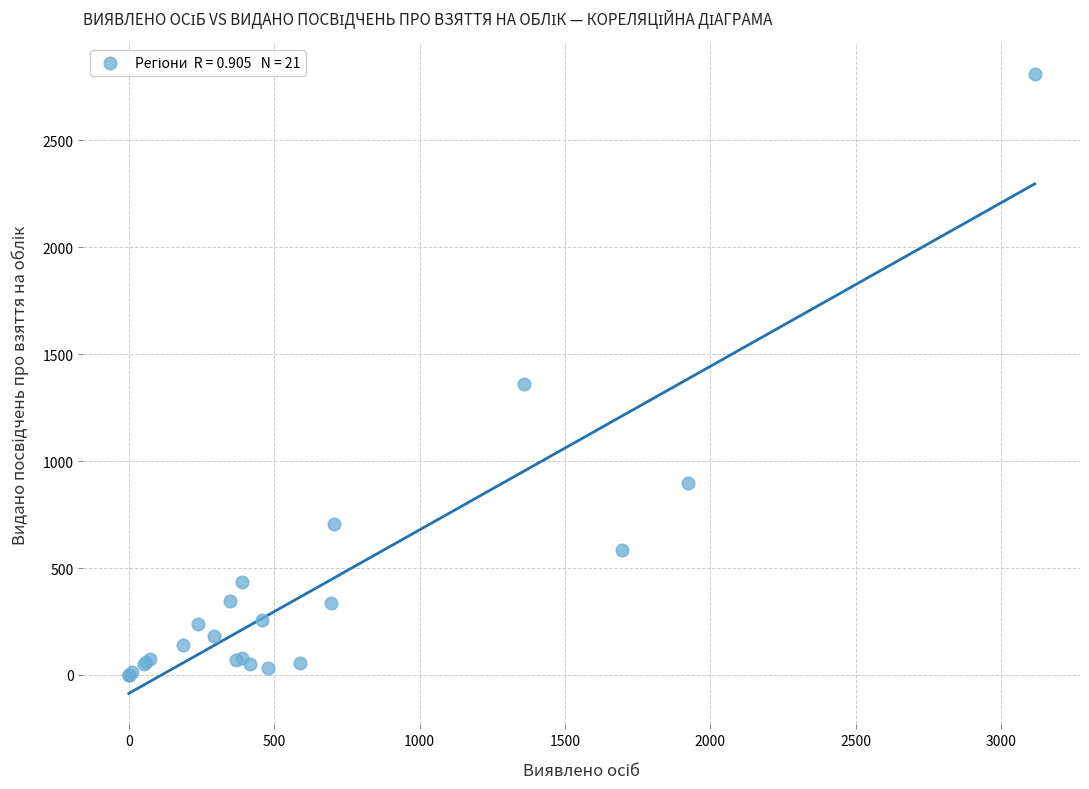

What Y value in the scatter plot is closest to 1404?

1360